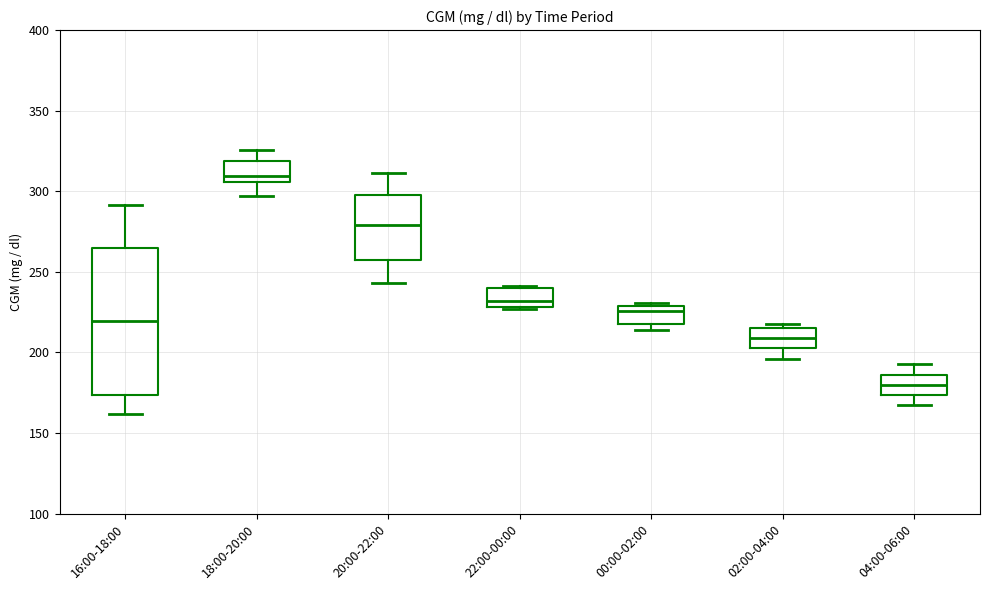

Comparing the boxes themselves (not the whiskers), which one is the tallest?

16:00-18:00